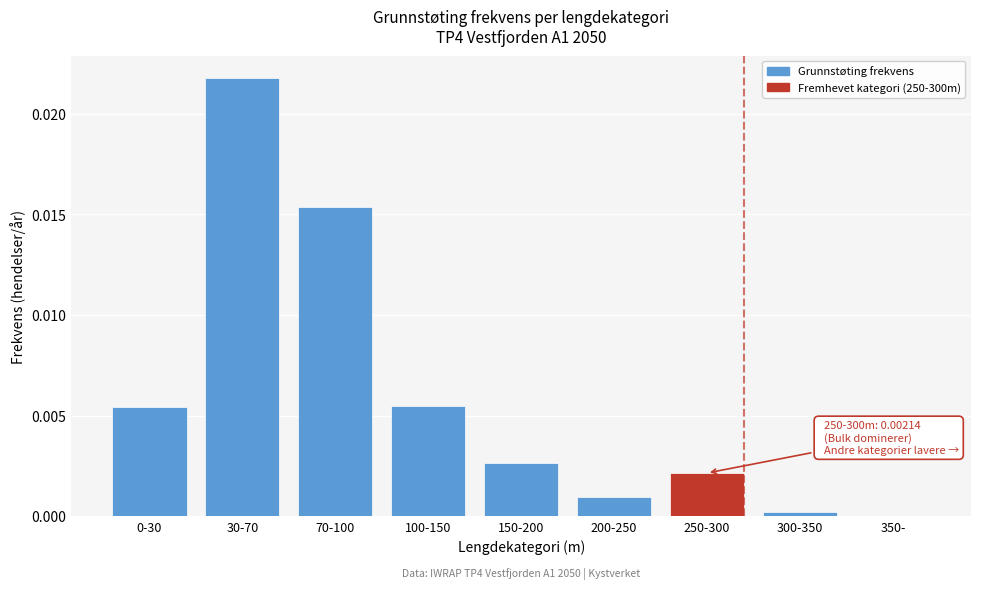

Which has a higher value, 30-70 or 100-150?

30-70